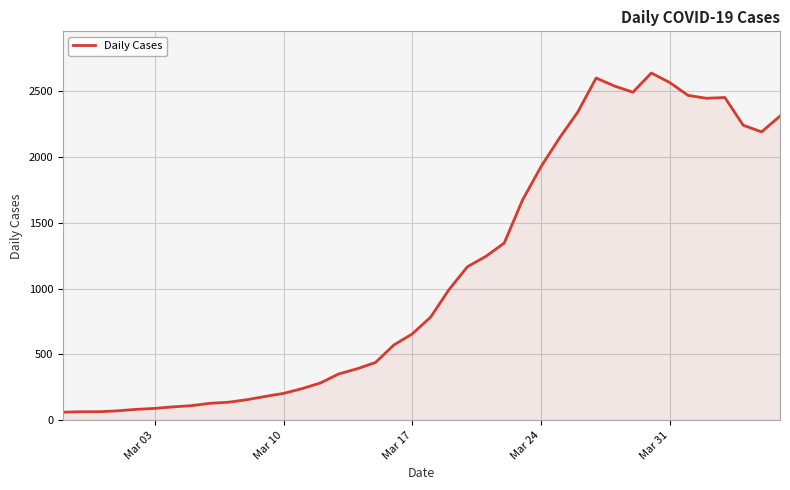

What is the greatest value displayed?

2638